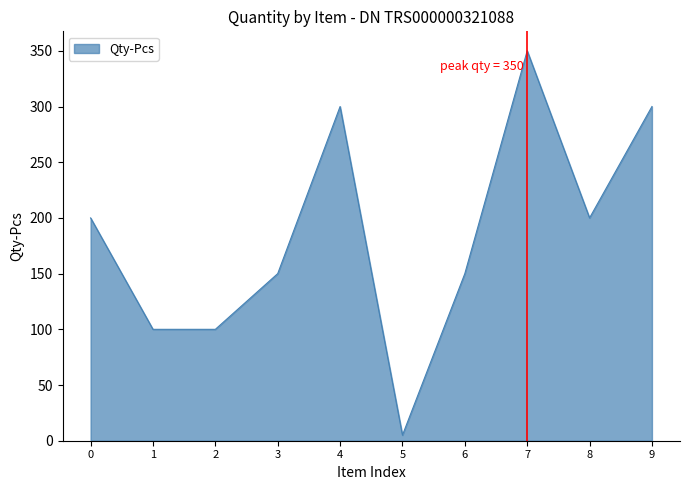

True or false: the data shows 200 at 8.

True